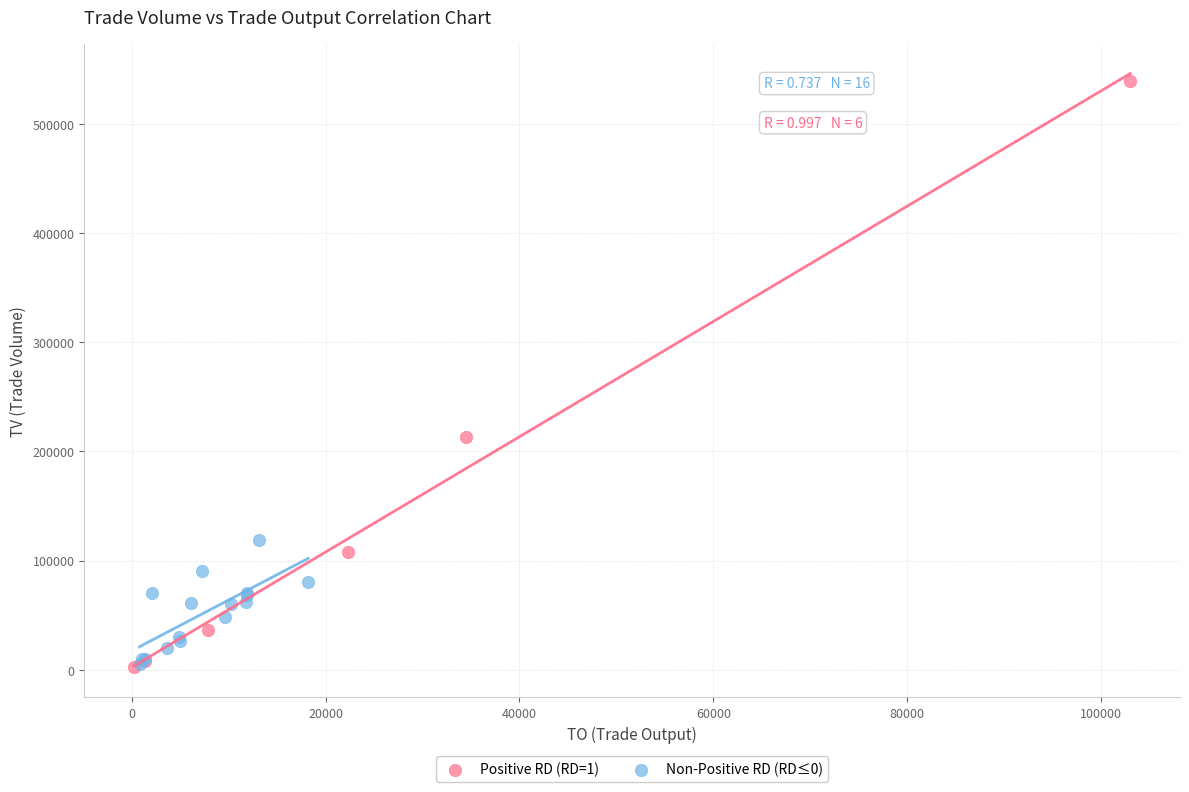

Which series has the widest spread of Y values?

Positive RD (RD=1)